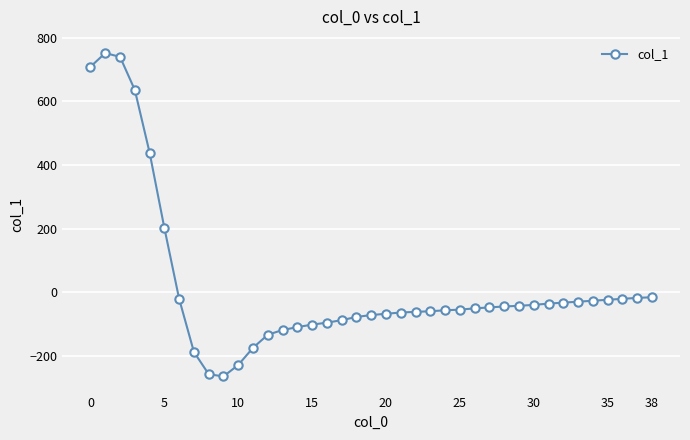

What is the greatest value displayed?

752